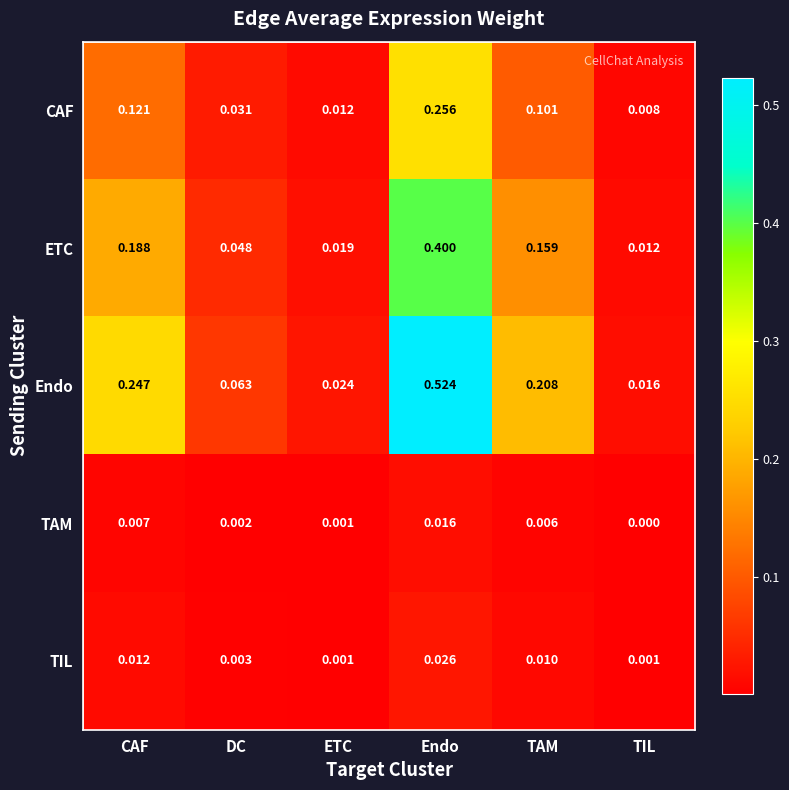

Between ETC and Endo, which series saw the biggest shift?

Endo